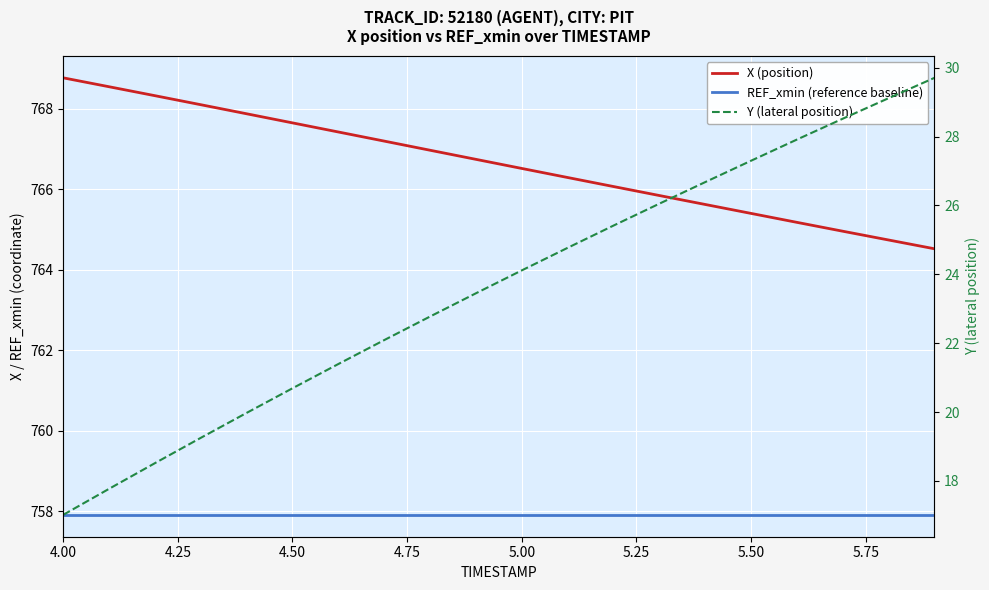

At 5.00, list the series in order from largest to smallest.

X (position), REF_xmin (reference baseline), Y (lateral position)